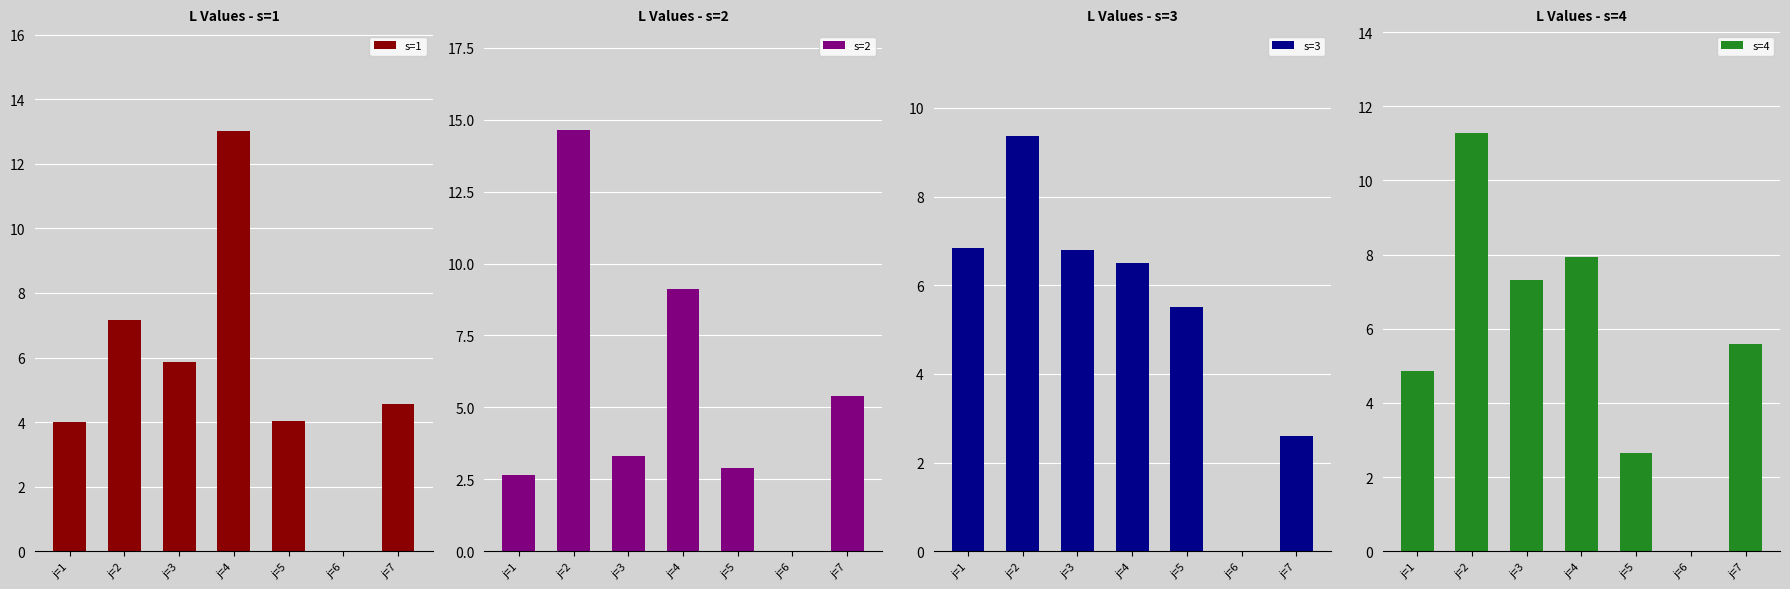

Where is s=3 nearest to the value 4?

j=7